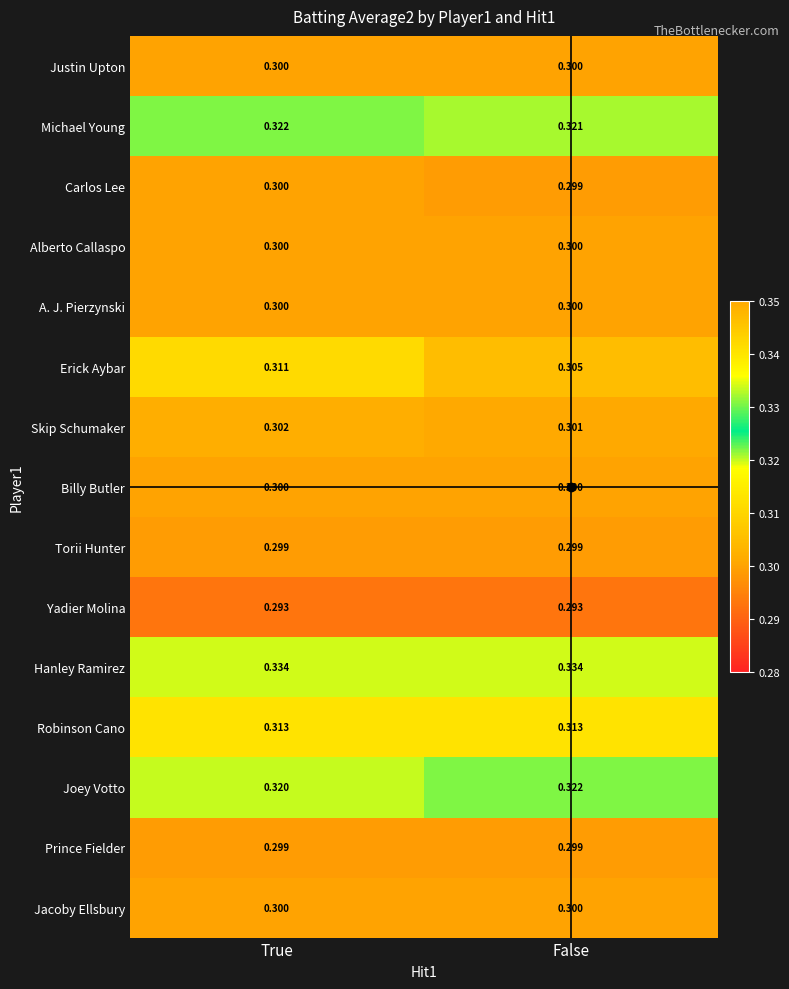

Which series changed the most between True and False?

Erick Aybar